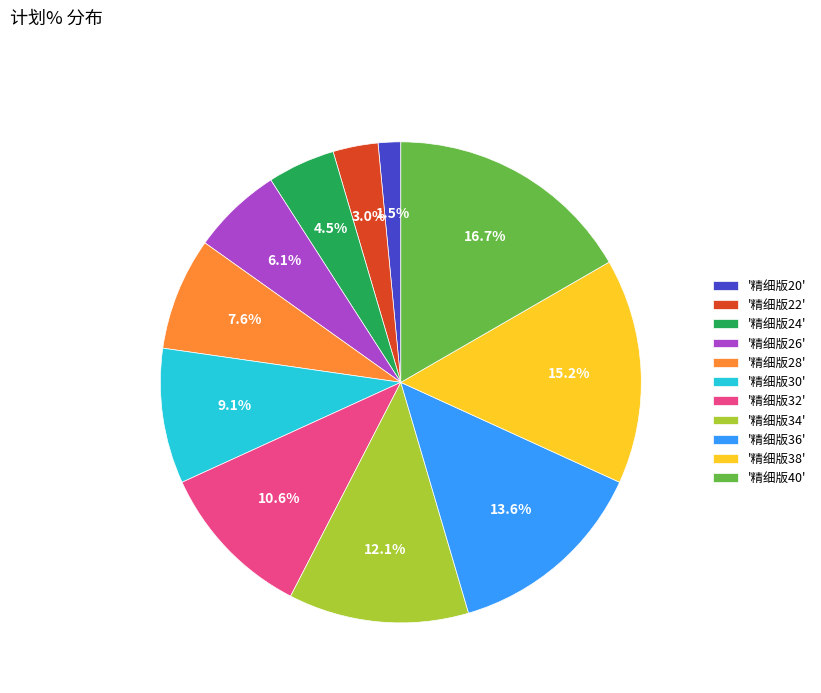

Which slice is the largest?

'精细版40'